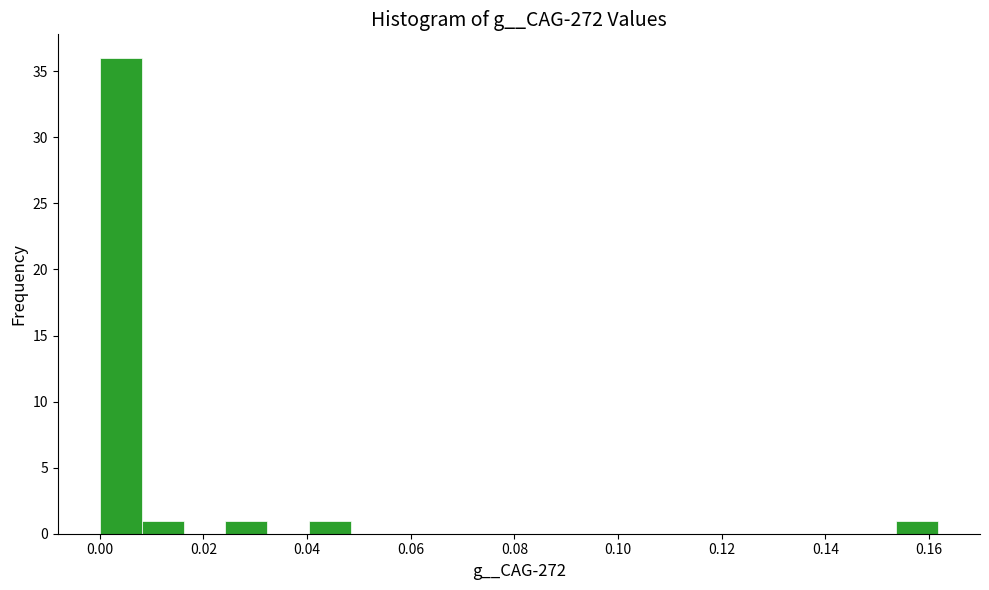

What is the height of the bar covering 0.008 to 0.016 on the x-axis? Neither the bar edges nor the heights are printed on the chart, so give them approximately, as read against the axes.

1